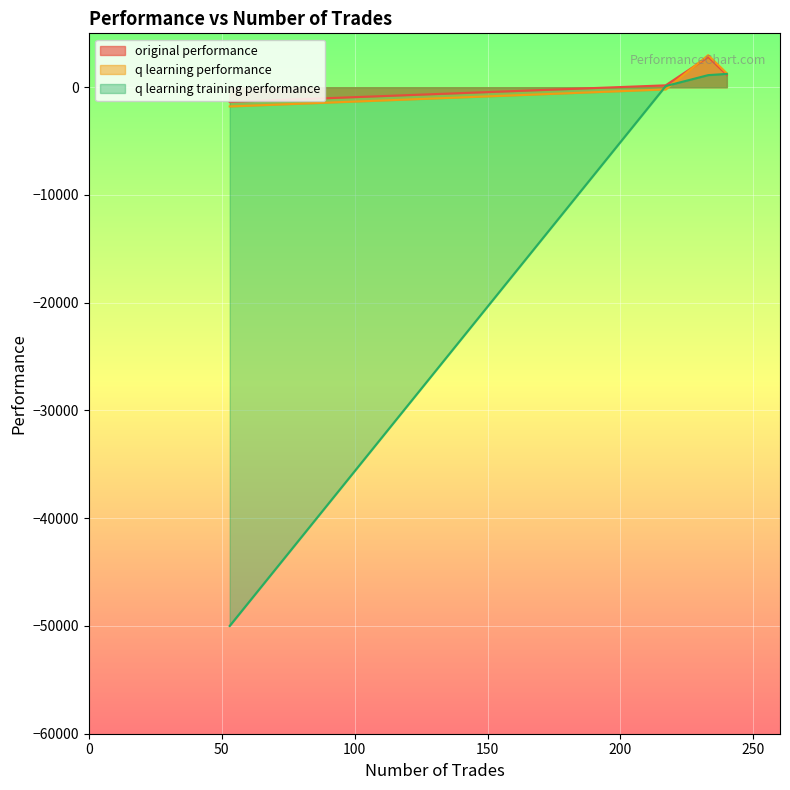

Where does the q learning training performance series first go above 1121?

240